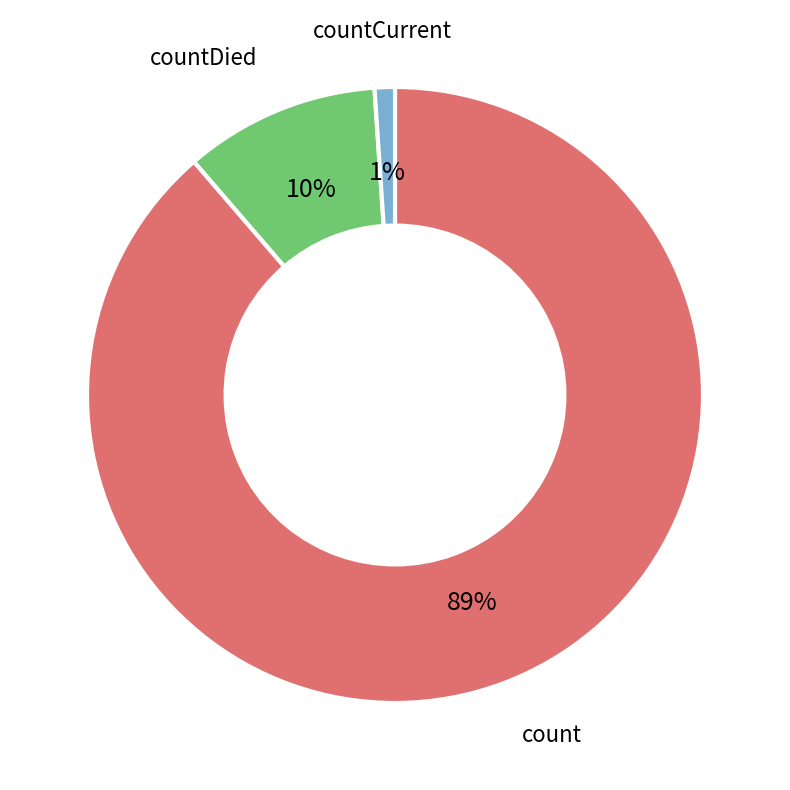

Is the sum of count and countCurrent greater than half?

Yes